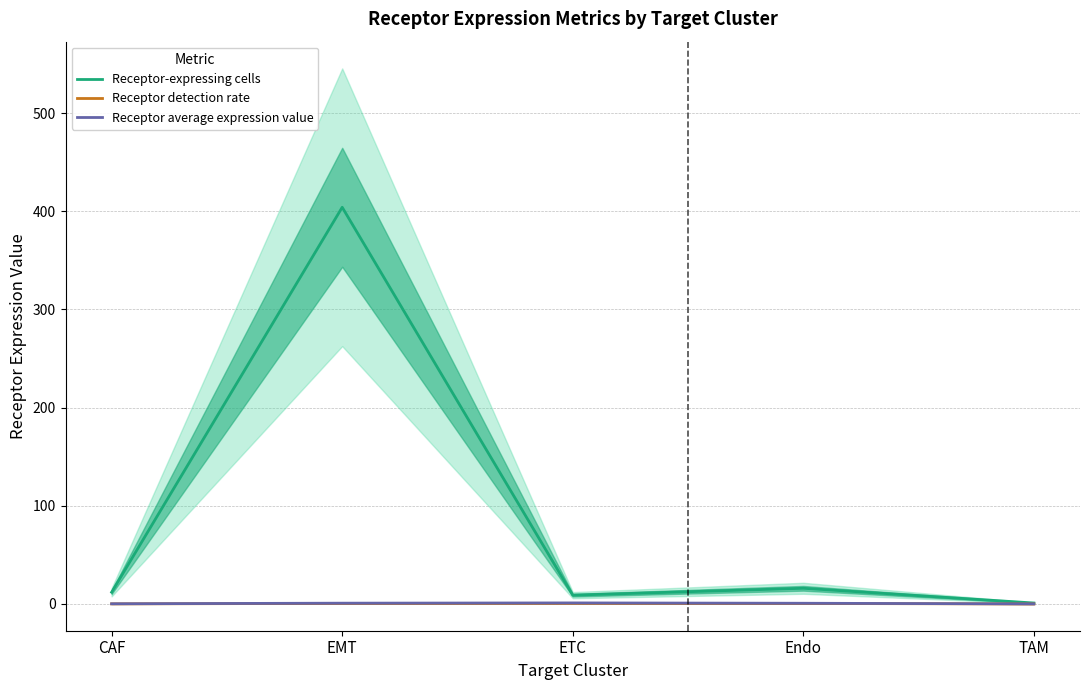

Rank the categories by Receptor-expressing cells value from lowest to highest.

TAM, ETC, CAF, Endo, EMT